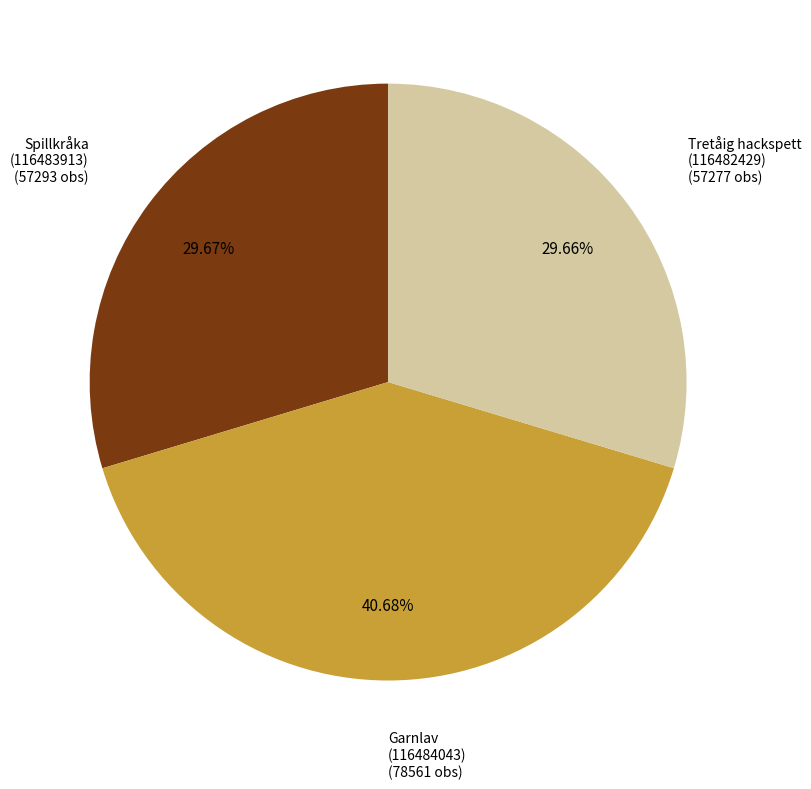

How many segments does this pie chart have?

3